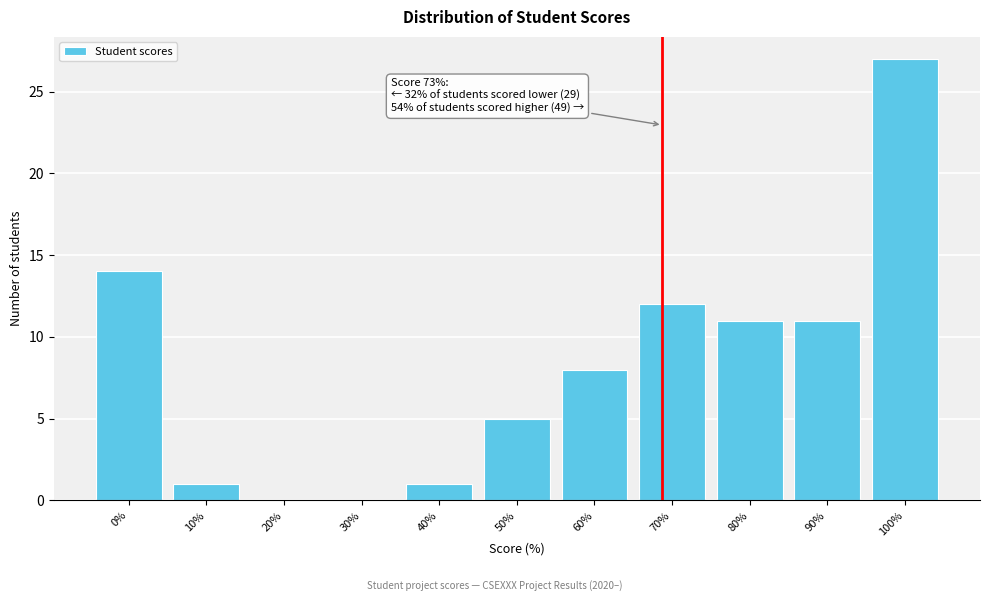

Reading right to left, what are all the values shown in this chart?

100%=27	90%=11	80%=11	70%=12	60%=8	50%=5	40%=1	30%=0	20%=0	10%=1	0%=14